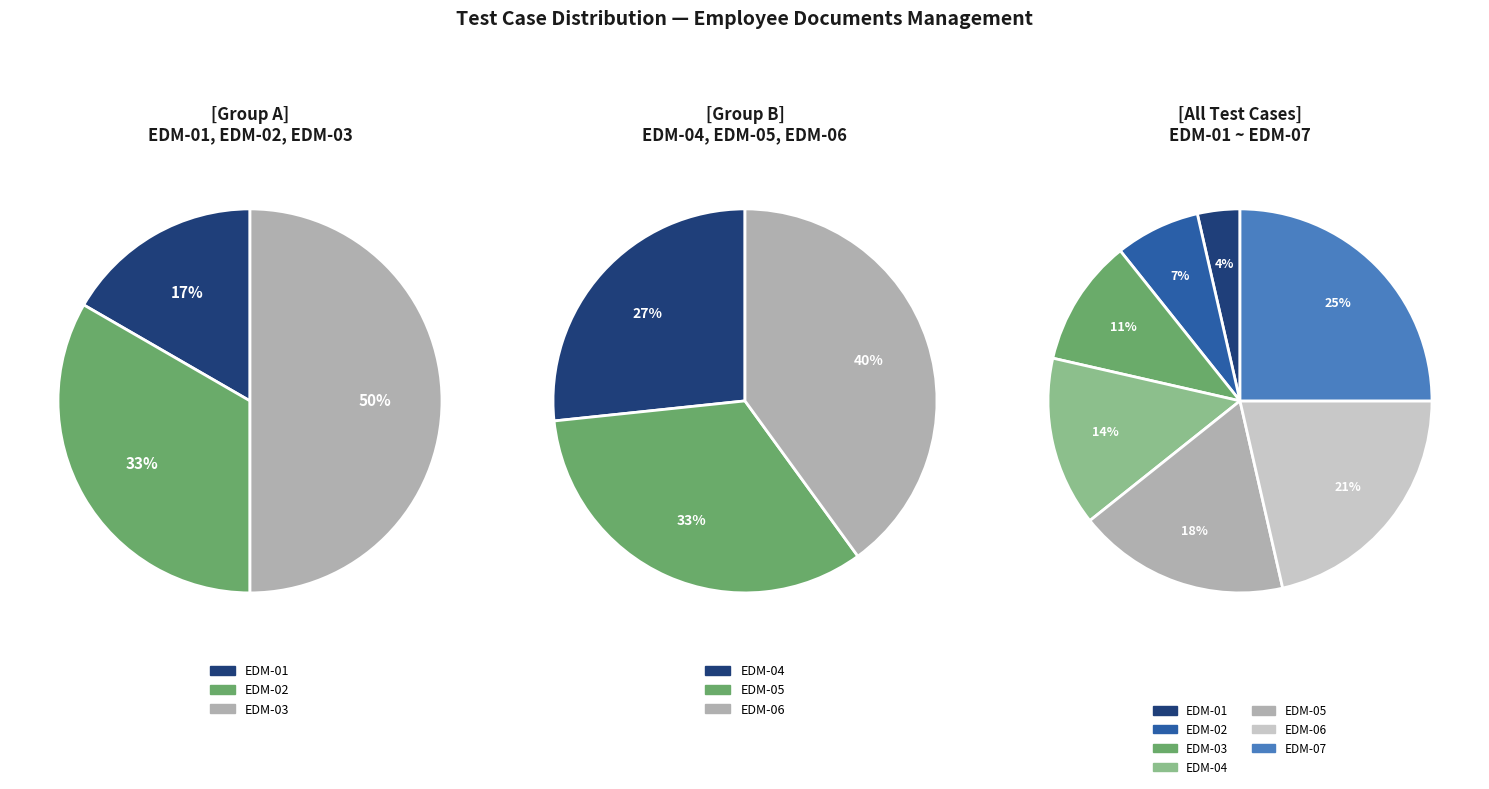

Between EDM-03 and EDM-07, which is larger?

EDM-07